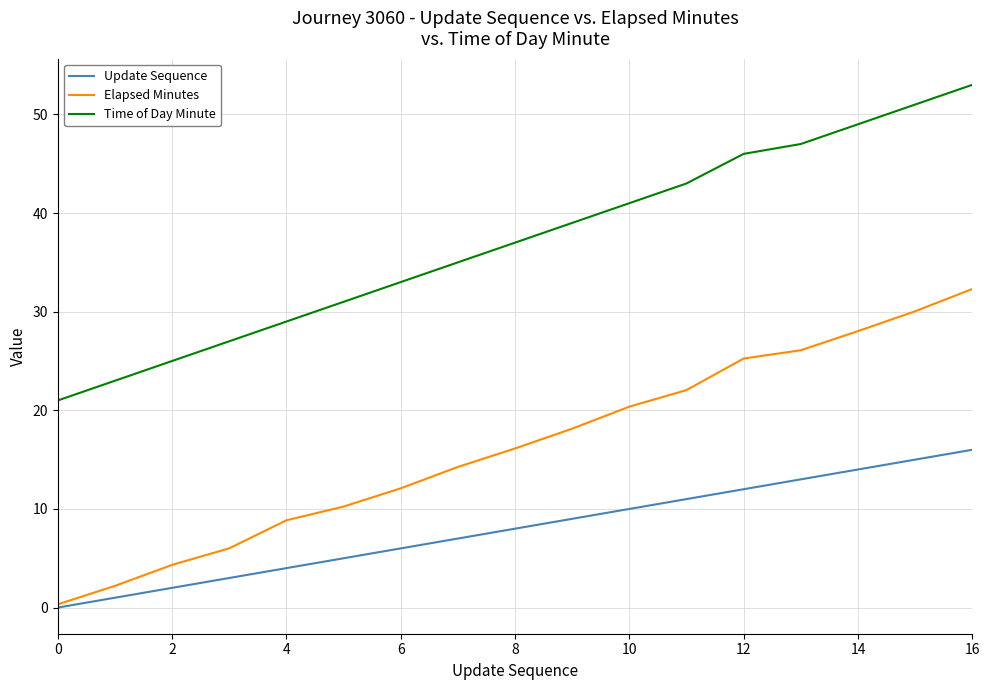

True or false: Time of Day Minute and Update Sequence intersect in this chart.

False